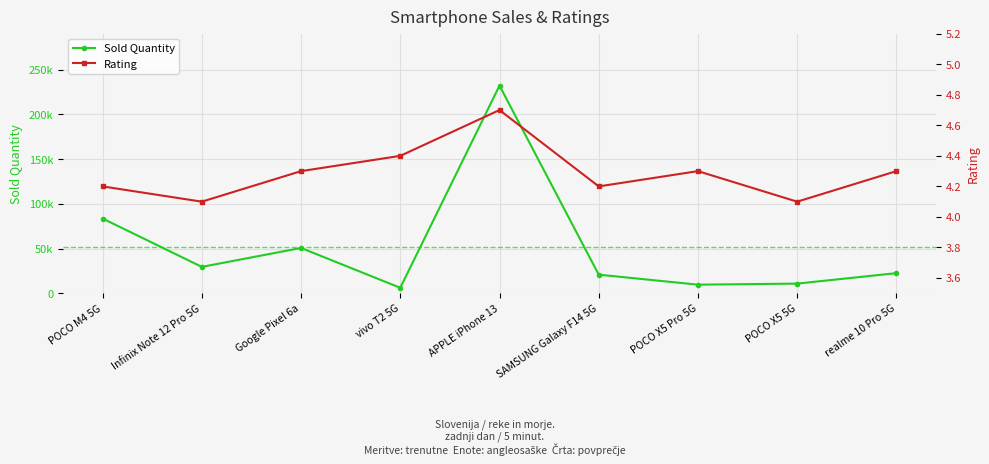

What is the difference between the maximum and minimum values in the Rating series?

0.6